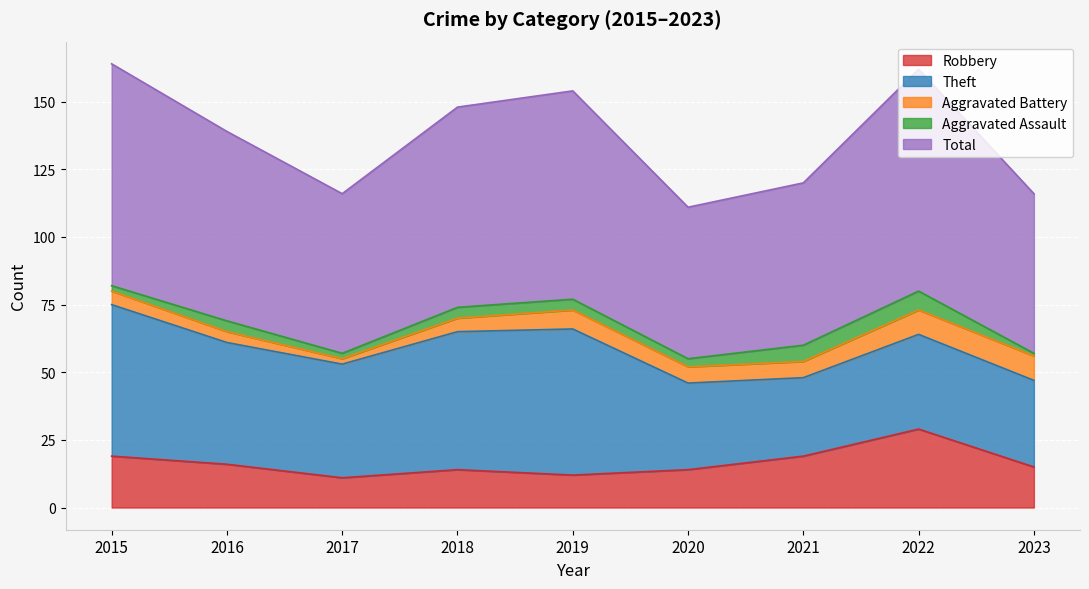

Which series changed the most between 2019 and 2020?

Theft